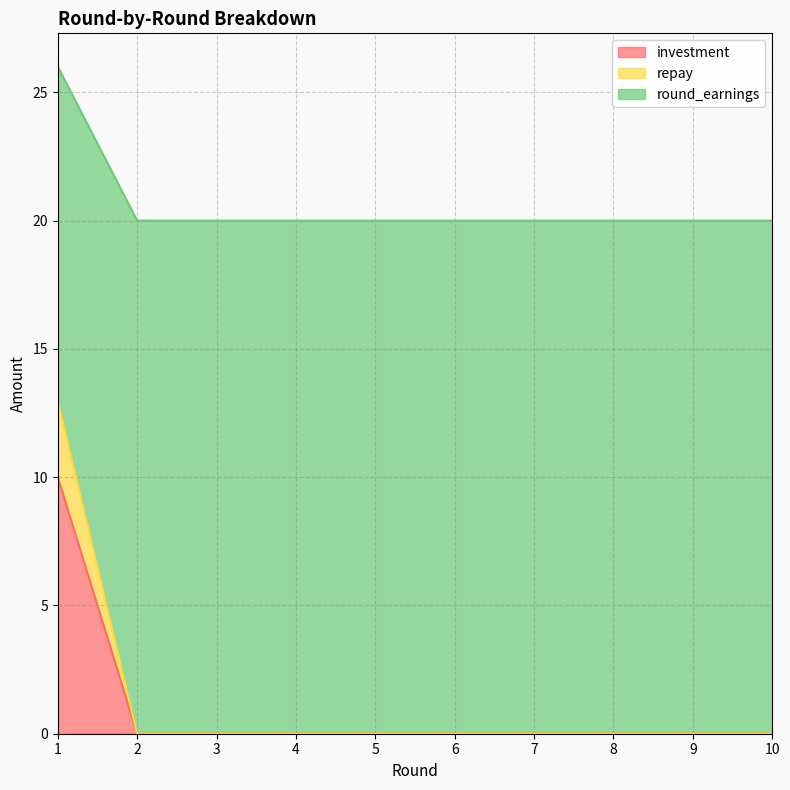

The investment series shows 0 at 8. True or false?

True